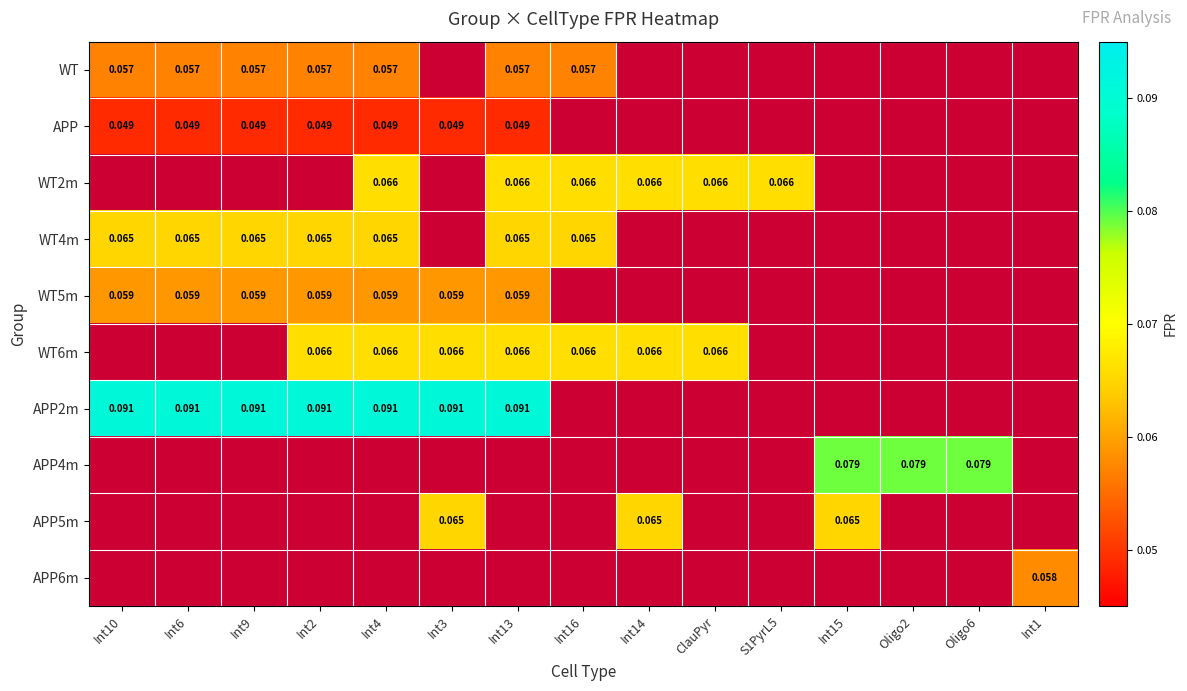

Between S1PyrL5 and Int4, which is larger?

Int4